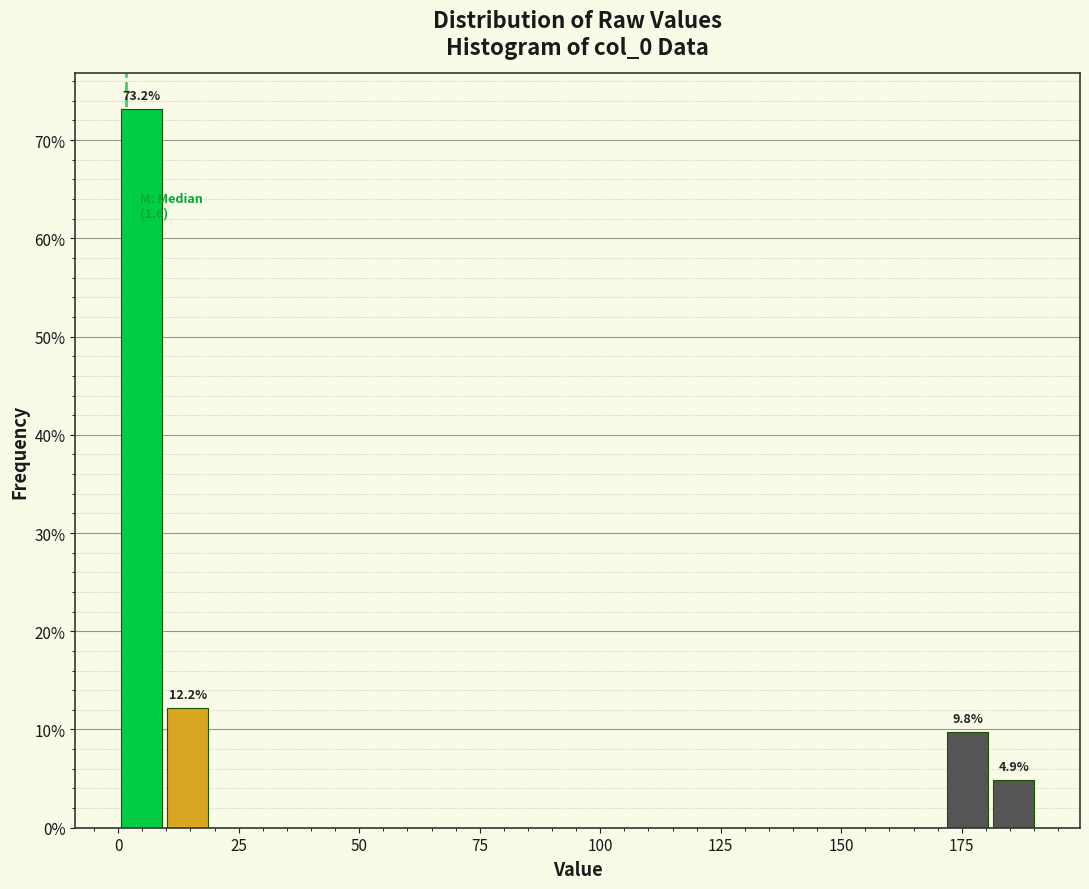

Read against the x-axis, roughly where is the centre of the tallest bar?

5